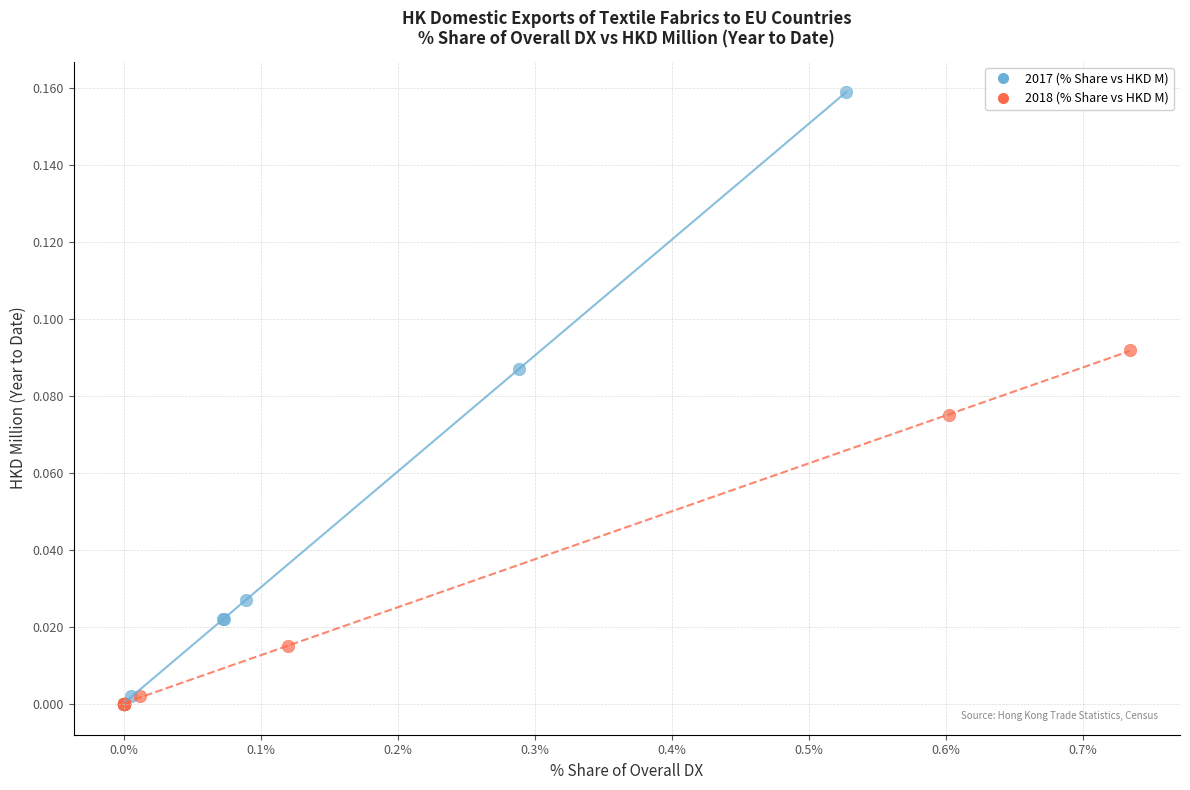

Which series has the largest Y range (max minus min)?

2017 (% Share vs HKD M)